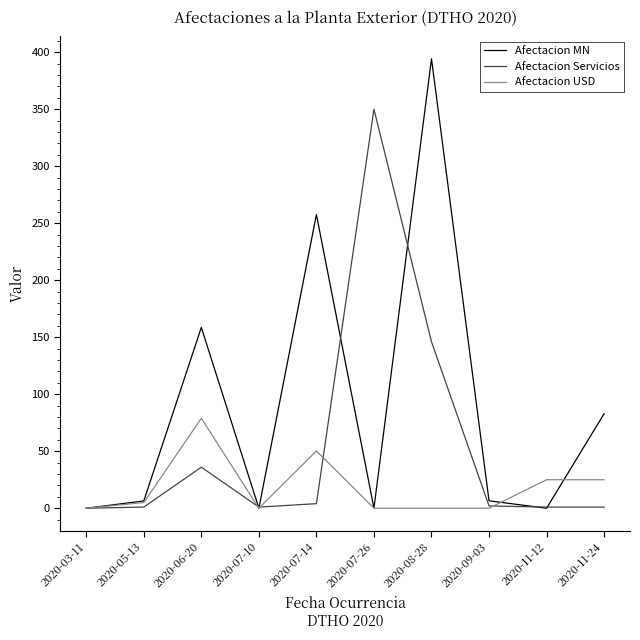

Is it true that Afectacion USD equals 0.0 at 2020-08-28?

True